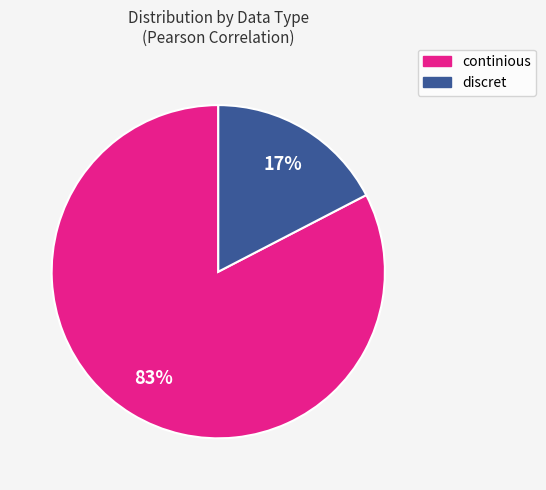

Count the number of slices in the pie.

2